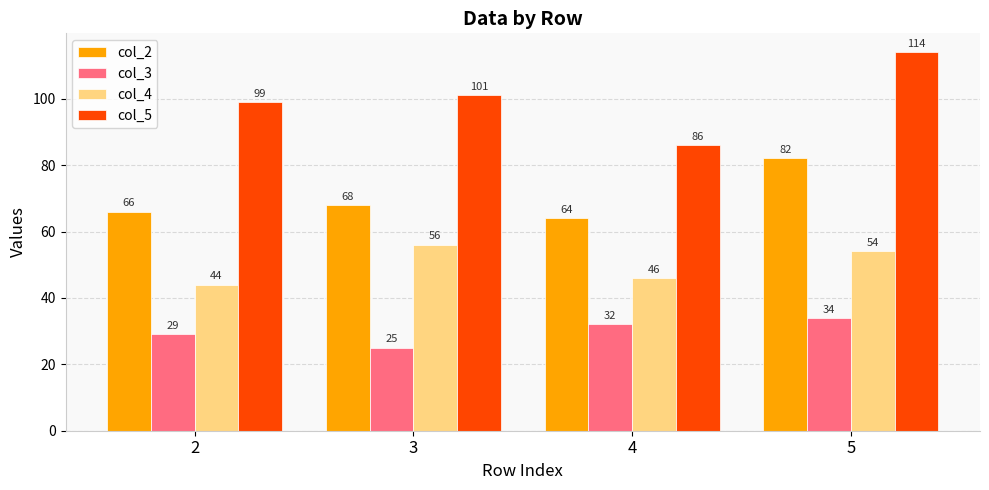

What is the difference between the col_3 values at 3 and 4?

7